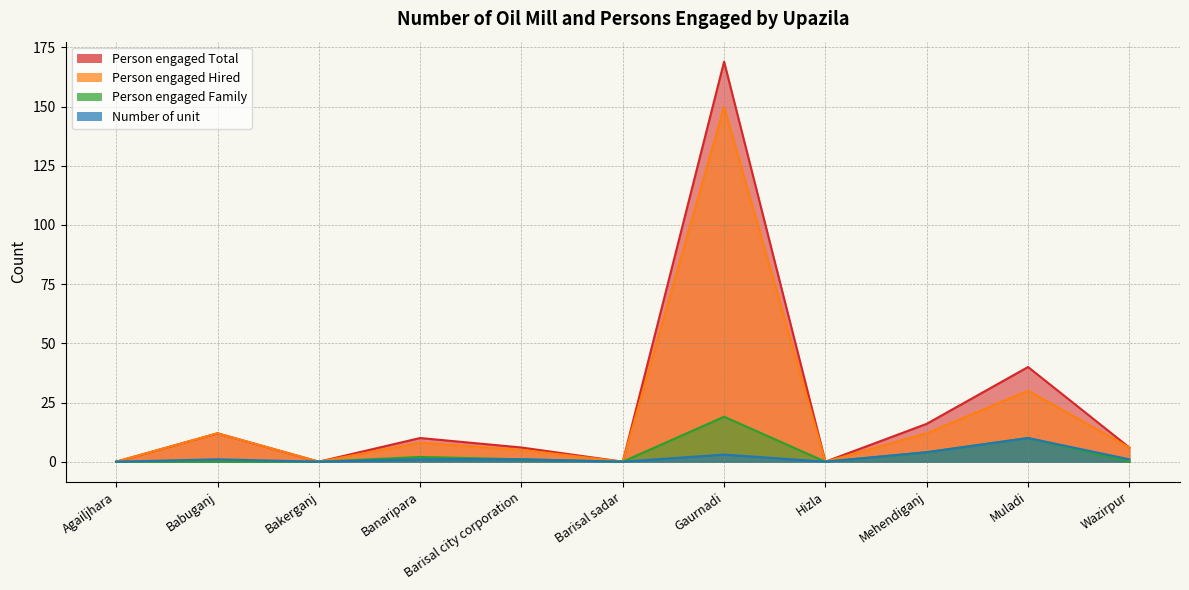

How many distinct data groups are displayed?

4